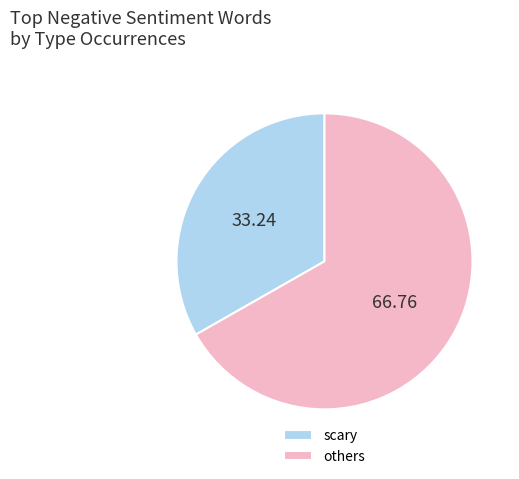

What is the smallest slice in the pie chart?

scary